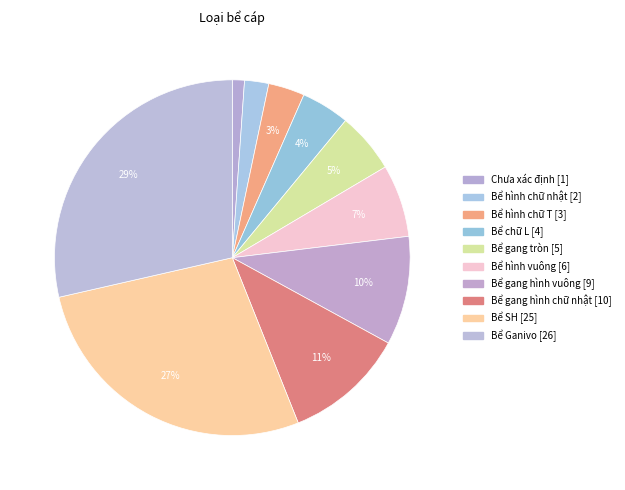

How much of the chart is everything except Bể Ganivo?

71.4%